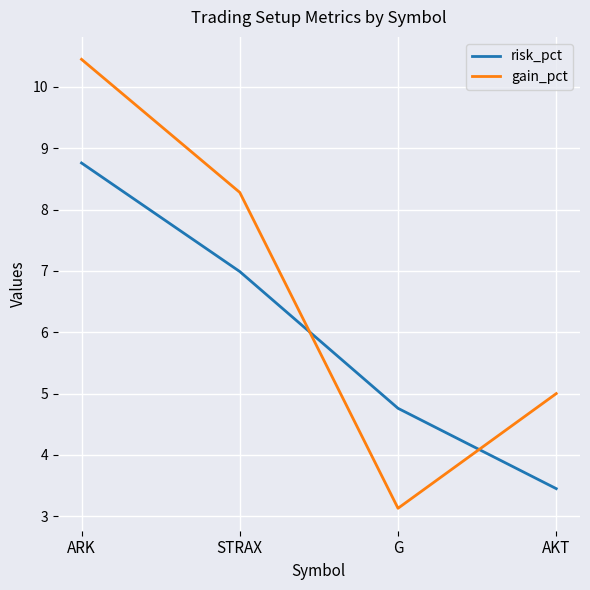

How many lines are shown in the chart?

2